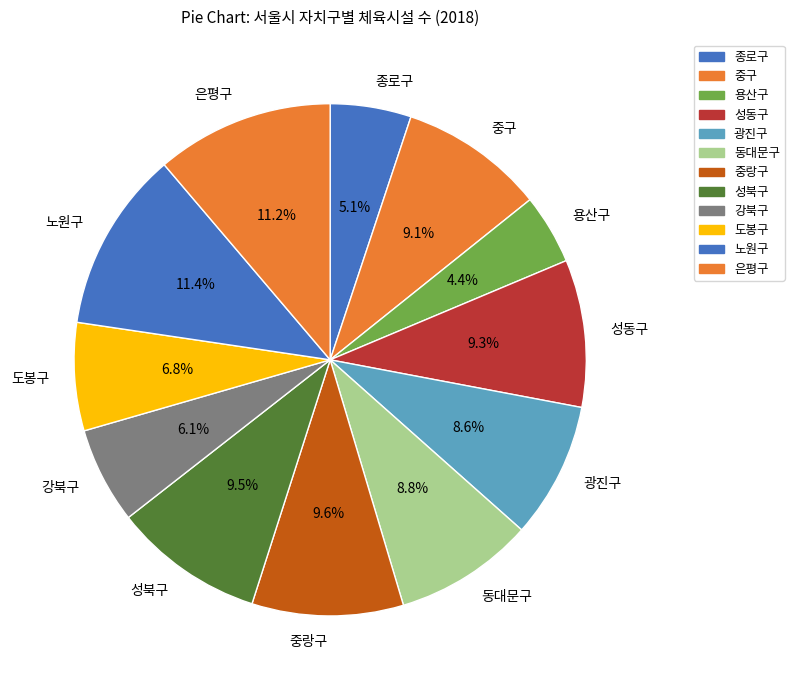

Which slice is the smallest?

용산구